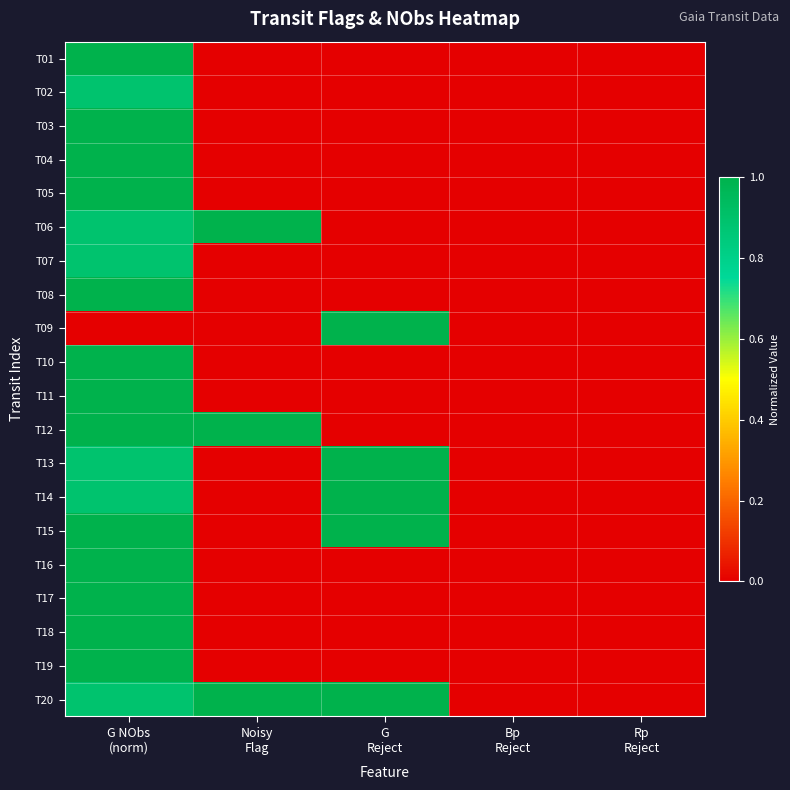

Reading left to right, what are all the values shown in this chart?

T01: G NObs
(norm)=1.0	Noisy
Flag=0.0	G
Reject=0.0	Bp
Reject=0.0	Rp
Reject=0.0
T02: G NObs
(norm)=0.9	Noisy
Flag=0.0	G
Reject=0.0	Bp
Reject=0.0	Rp
Reject=0.0
T03: G NObs
(norm)=1.0	Noisy
Flag=0.0	G
Reject=0.0	Bp
Reject=0.0	Rp
Reject=0.0
T04: G NObs
(norm)=1.0	Noisy
Flag=0.0	G
Reject=0.0	Bp
Reject=0.0	Rp
Reject=0.0
T05: G NObs
(norm)=1.0	Noisy
Flag=0.0	G
Reject=0.0	Bp
Reject=0.0	Rp
Reject=0.0
T06: G NObs
(norm)=0.9	Noisy
Flag=1.0	G
Reject=0.0	Bp
Reject=0.0	Rp
Reject=0.0
T07: G NObs
(norm)=0.9	Noisy
Flag=0.0	G
Reject=0.0	Bp
Reject=0.0	Rp
Reject=0.0
T08: G NObs
(norm)=1.0	Noisy
Flag=0.0	G
Reject=0.0	Bp
Reject=0.0	Rp
Reject=0.0
T09: G NObs
(norm)=0.0	Noisy
Flag=0.0	G
Reject=1.0	Bp
Reject=0.0	Rp
Reject=0.0
T10: G NObs
(norm)=1.0	Noisy
Flag=0.0	G
Reject=0.0	Bp
Reject=0.0	Rp
Reject=0.0
T11: G NObs
(norm)=1.0	Noisy
Flag=0.0	G
Reject=0.0	Bp
Reject=0.0	Rp
Reject=0.0
T12: G NObs
(norm)=1.0	Noisy
Flag=1.0	G
Reject=0.0	Bp
Reject=0.0	Rp
Reject=0.0
T13: G NObs
(norm)=0.9	Noisy
Flag=0.0	G
Reject=1.0	Bp
Reject=0.0	Rp
Reject=0.0
T14: G NObs
(norm)=0.9	Noisy
Flag=0.0	G
Reject=1.0	Bp
Reject=0.0	Rp
Reject=0.0
T15: G NObs
(norm)=1.0	Noisy
Flag=0.0	G
Reject=1.0	Bp
Reject=0.0	Rp
Reject=0.0
T16: G NObs
(norm)=1.0	Noisy
Flag=0.0	G
Reject=0.0	Bp
Reject=0.0	Rp
Reject=0.0
T17: G NObs
(norm)=1.0	Noisy
Flag=0.0	G
Reject=0.0	Bp
Reject=0.0	Rp
Reject=0.0
T18: G NObs
(norm)=1.0	Noisy
Flag=0.0	G
Reject=0.0	Bp
Reject=0.0	Rp
Reject=0.0
T19: G NObs
(norm)=1.0	Noisy
Flag=0.0	G
Reject=0.0	Bp
Reject=0.0	Rp
Reject=0.0
T20: G NObs
(norm)=0.9	Noisy
Flag=1.0	G
Reject=1.0	Bp
Reject=0.0	Rp
Reject=0.0